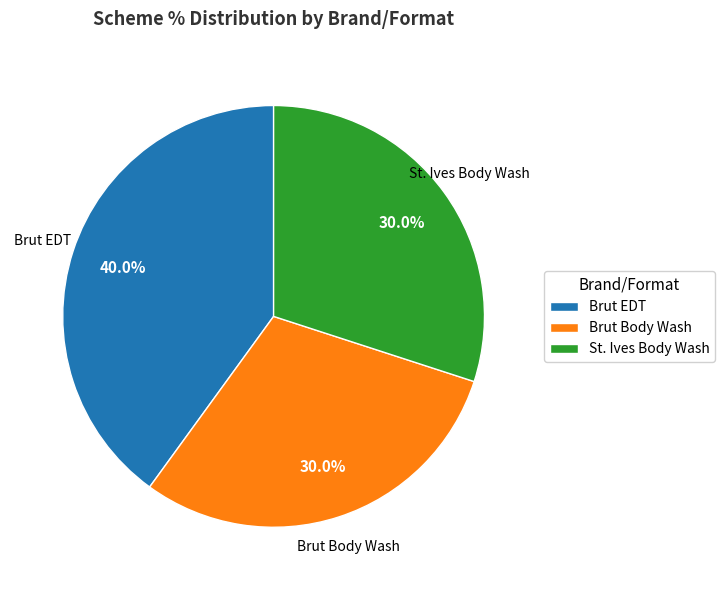

True or false: St. Ives Body Wash accounts for 38% of the total.

False